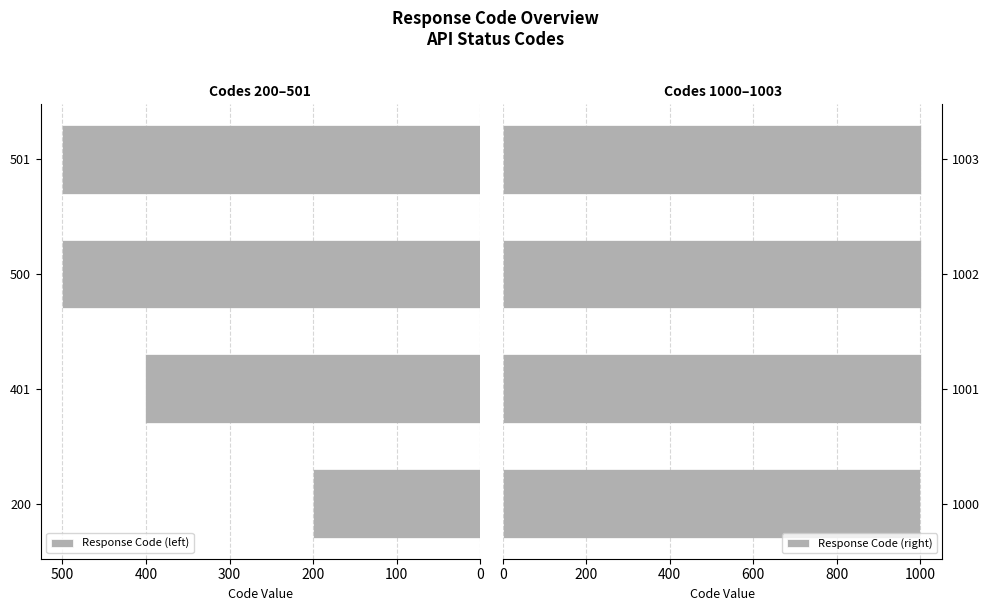

What is the smallest value displayed?

200